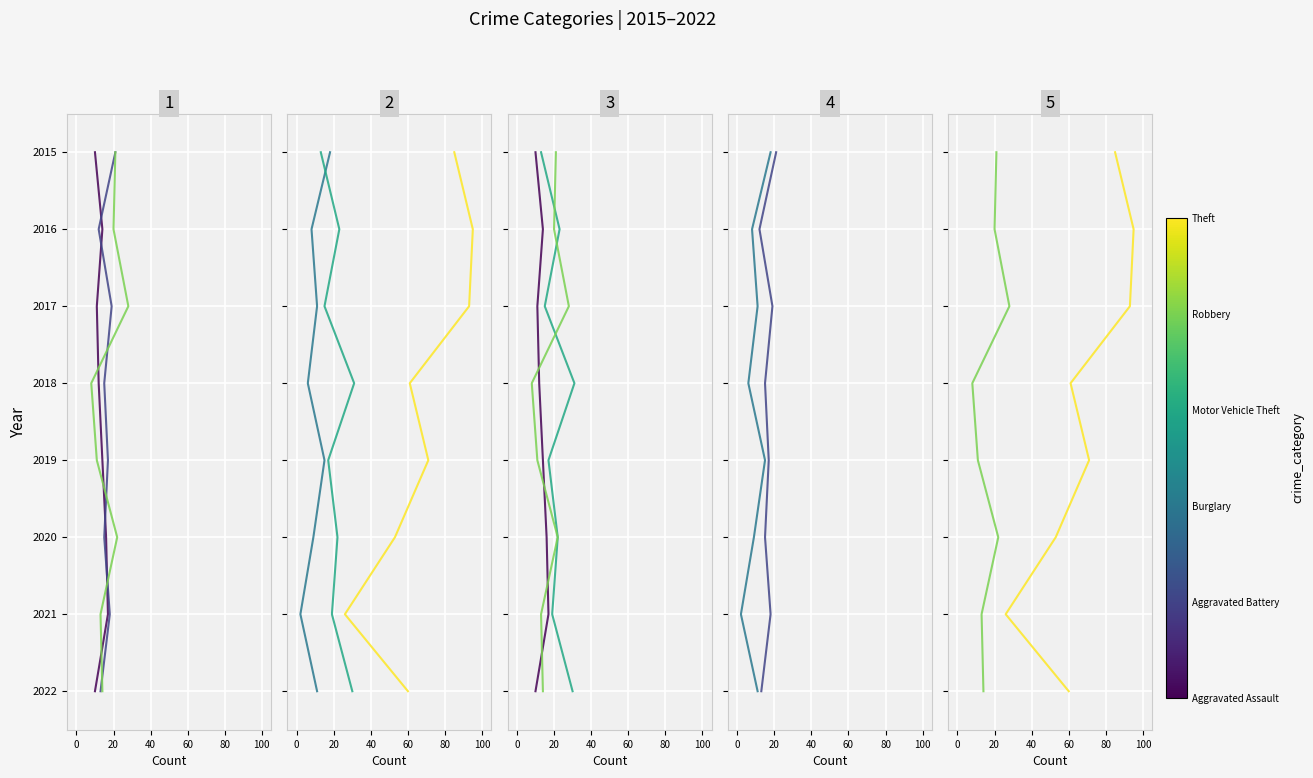

At 60, list the series in order from largest to smallest.

Aggravated Assault, Aggravated Battery, Robbery, Burglary, Motor Vehicle Theft, Theft